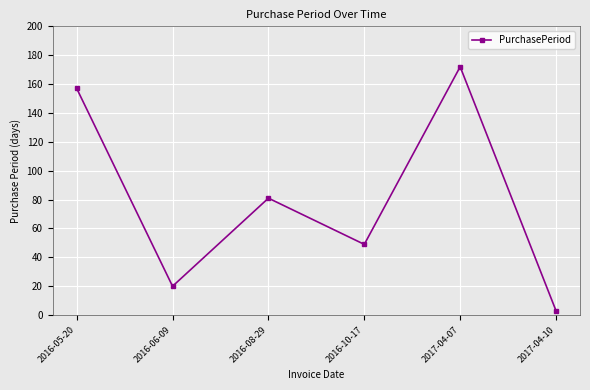

Where does the data first go above 81?

2016-05-20